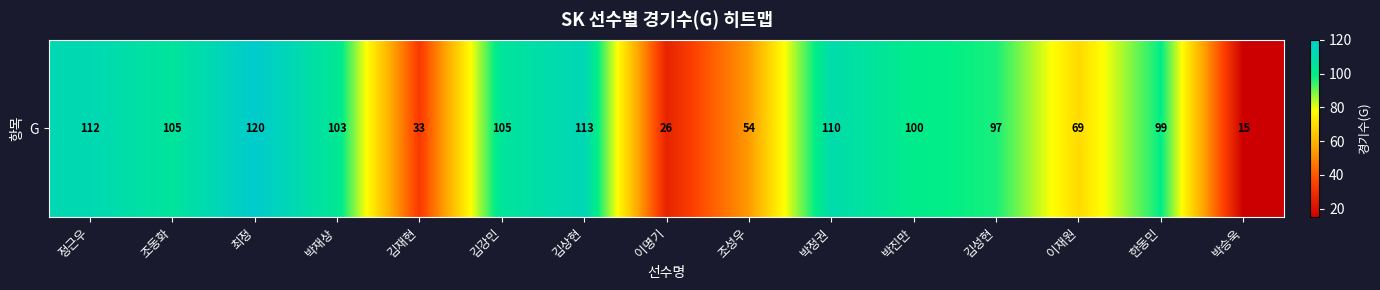

The chart shows a value of 134 at 한동민. True or false?

False